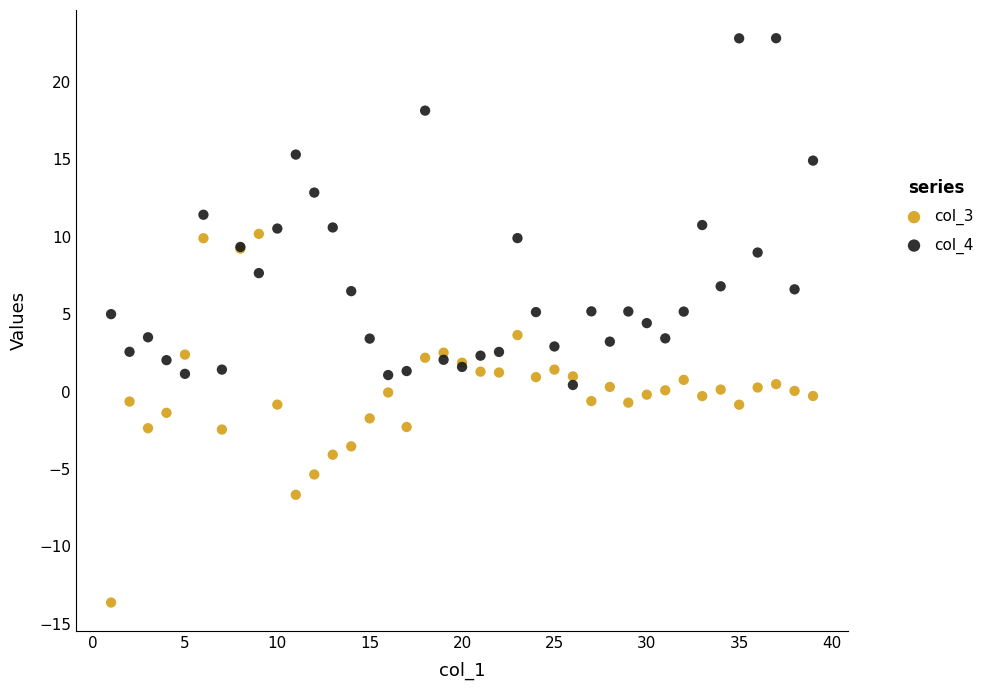

Which series contains the highest Y value?

col_4